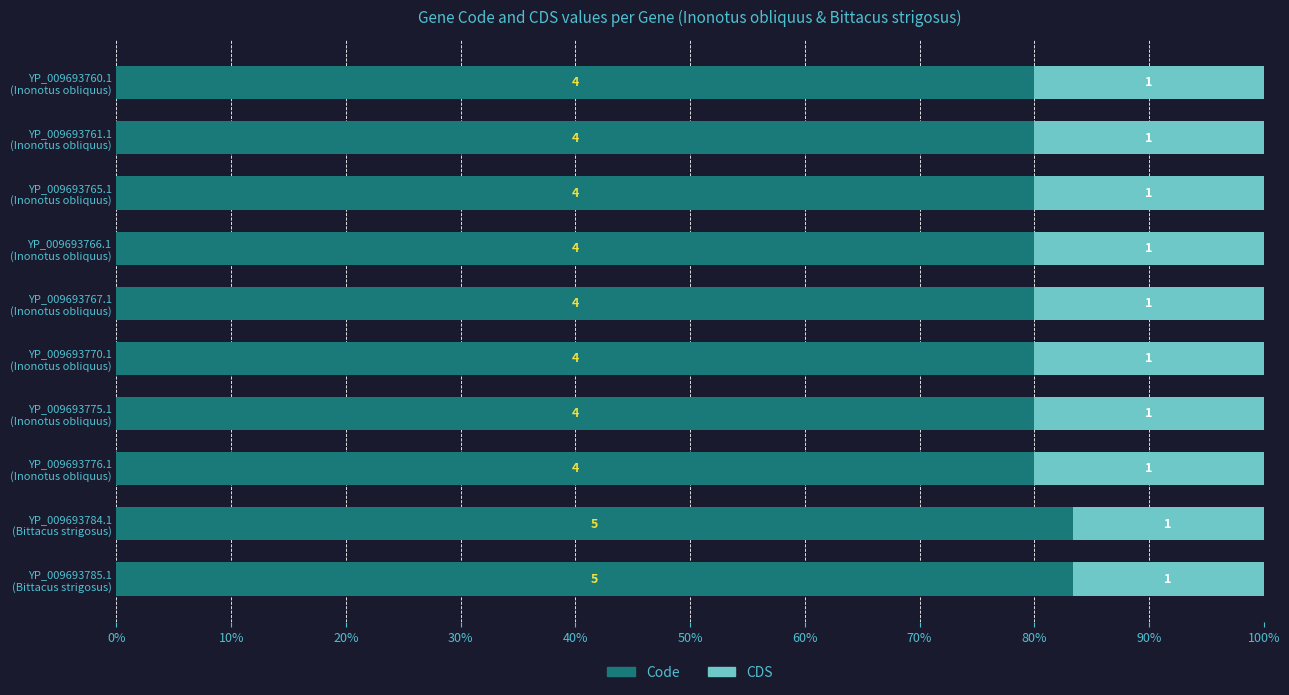

Rank the series by their average value, from highest to lowest.

Code, CDS